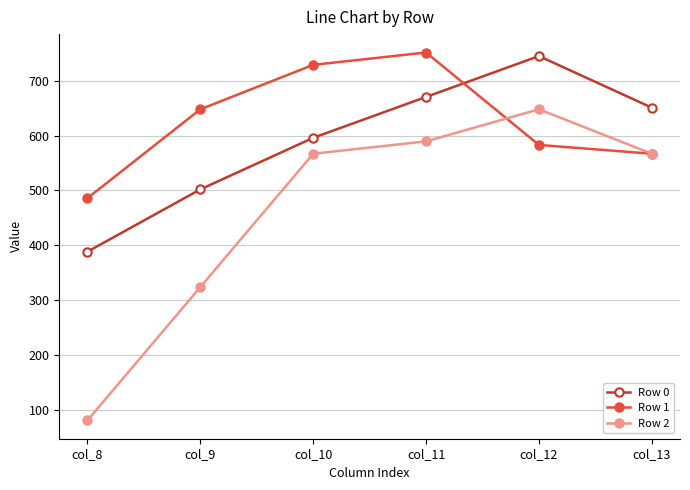

List the labels in order of Row 1 value, largest first.

col_11, col_10, col_9, col_12, col_13, col_8